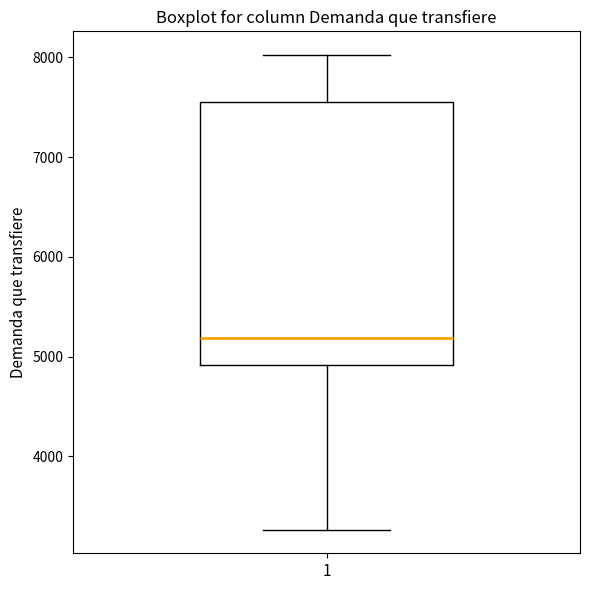

Transcribe this box plot: give where the median line is, the range the box spans, and where the two whiskers end, as read against the y-axis. The values are not printed on the chart, so give them approximately, as read against the axis.

median 5200, box 4900 to 7500, whiskers 3300 to 8000